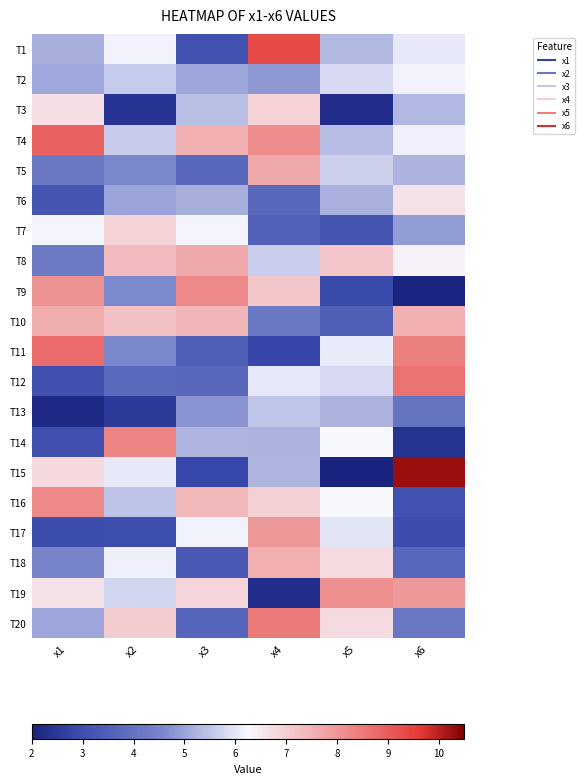

Which series has the largest range (max minus min)?

T15